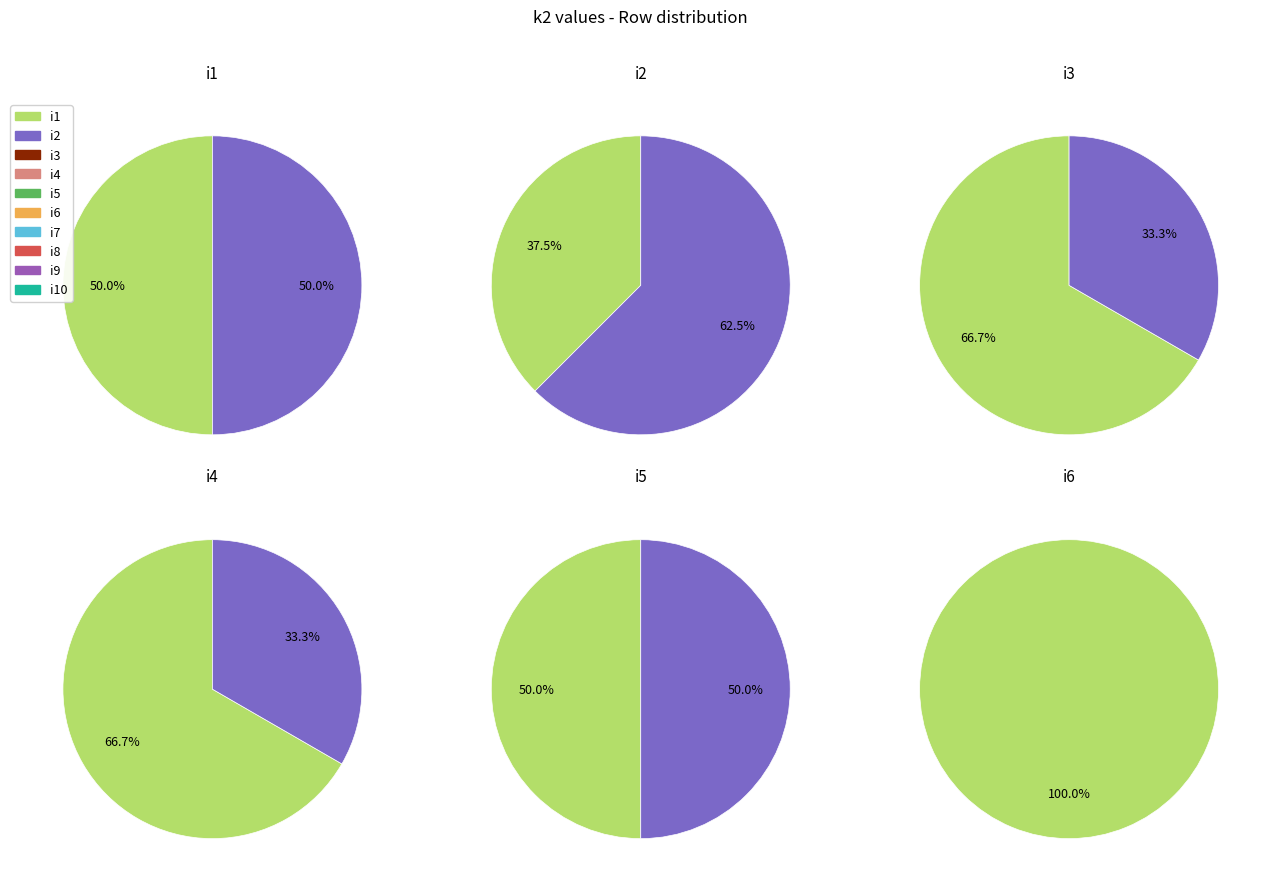

Is the sum of i8 and i5 greater than half?

No